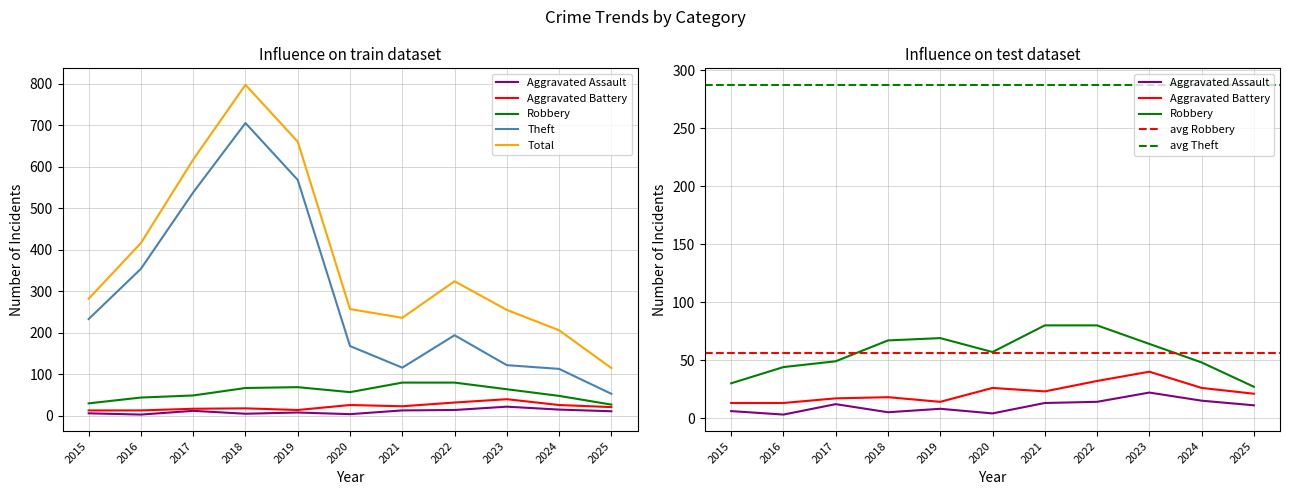

Which series has the widest spread of values?

Total